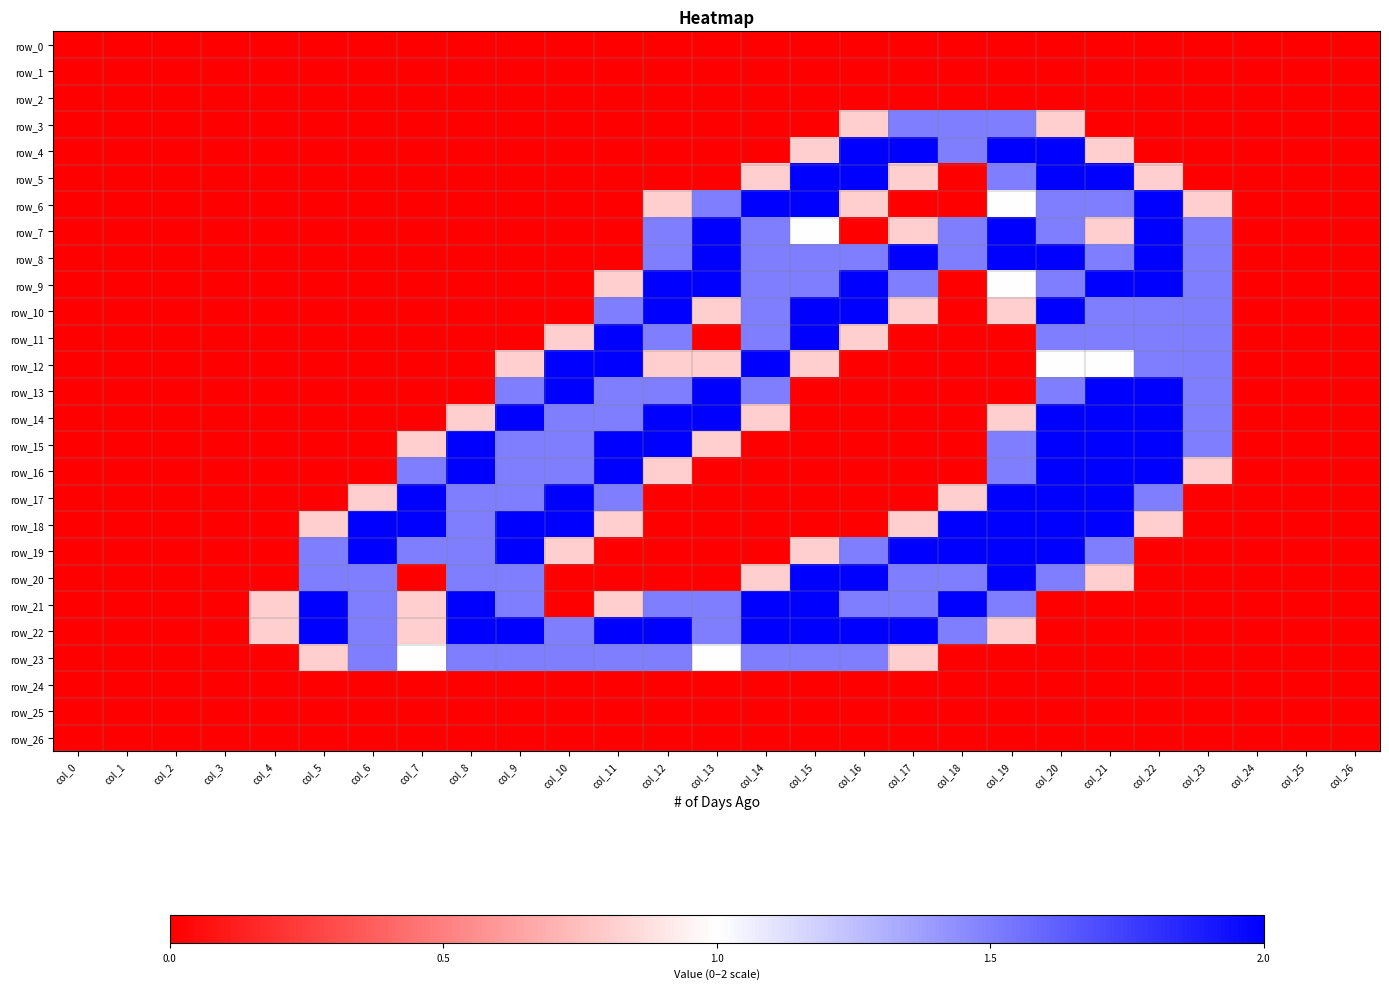

Reading right to left, list all the values displayed in this chart.

row_0: 0.0	0.0	0.0	0.0	0.0	0.0	0.0	0.0	0.0	0.0	0.0	0.0	0.0	0.0	0.0	0.0	0.0	0.0	0.0	0.0	0.0	0.0	0.0	0.0	0.0	0.0	0.0
row_1: 0.0	0.0	0.0	0.0	0.0	0.0	0.0	0.0	0.0	0.0	0.0	0.0	0.0	0.0	0.0	0.0	0.0	0.0	0.0	0.0	0.0	0.0	0.0	0.0	0.0	0.0	0.0
row_2: 0.0	0.0	0.0	0.0	0.0	0.0	0.0	0.0	0.0	0.0	0.0	0.0	0.0	0.0	0.0	0.0	0.0	0.0	0.0	0.0	0.0	0.0	0.0	0.0	0.0	0.0	0.0
row_3: 0.0	0.0	0.0	0.0	0.0	0.0	0.8	1.5	1.5	1.5	0.8	0.0	0.0	0.0	0.0	0.0	0.0	0.0	0.0	0.0	0.0	0.0	0.0	0.0	0.0	0.0	0.0
row_4: 0.0	0.0	0.0	0.0	0.0	0.8	2.0	2.0	1.5	2.0	2.0	0.8	0.0	0.0	0.0	0.0	0.0	0.0	0.0	0.0	0.0	0.0	0.0	0.0	0.0	0.0	0.0
row_5: 0.0	0.0	0.0	0.0	0.8	2.0	2.0	1.5	0.0	0.8	2.0	2.0	0.8	0.0	0.0	0.0	0.0	0.0	0.0	0.0	0.0	0.0	0.0	0.0	0.0	0.0	0.0
row_6: 0.0	0.0	0.0	0.8	2.0	1.5	1.5	1.0	0.0	0.0	0.8	2.0	2.0	1.5	0.8	0.0	0.0	0.0	0.0	0.0	0.0	0.0	0.0	0.0	0.0	0.0	0.0
row_7: 0.0	0.0	0.0	1.5	2.0	0.8	1.5	2.0	1.5	0.8	0.0	1.0	1.5	2.0	1.5	0.0	0.0	0.0	0.0	0.0	0.0	0.0	0.0	0.0	0.0	0.0	0.0
row_8: 0.0	0.0	0.0	1.5	2.0	1.5	2.0	2.0	1.5	2.0	1.5	1.5	1.5	2.0	1.5	0.0	0.0	0.0	0.0	0.0	0.0	0.0	0.0	0.0	0.0	0.0	0.0
row_9: 0.0	0.0	0.0	1.5	2.0	2.0	1.5	1.0	0.0	1.5	2.0	1.5	1.5	2.0	2.0	0.8	0.0	0.0	0.0	0.0	0.0	0.0	0.0	0.0	0.0	0.0	0.0
row_10: 0.0	0.0	0.0	1.5	1.5	1.5	2.0	0.8	0.0	0.8	2.0	2.0	1.5	0.8	2.0	1.5	0.0	0.0	0.0	0.0	0.0	0.0	0.0	0.0	0.0	0.0	0.0
row_11: 0.0	0.0	0.0	1.5	1.5	1.5	1.5	0.0	0.0	0.0	0.8	2.0	1.5	0.0	1.5	2.0	0.8	0.0	0.0	0.0	0.0	0.0	0.0	0.0	0.0	0.0	0.0
row_12: 0.0	0.0	0.0	1.5	1.5	1.0	1.0	0.0	0.0	0.0	0.0	0.8	2.0	0.8	0.8	2.0	2.0	0.8	0.0	0.0	0.0	0.0	0.0	0.0	0.0	0.0	0.0
row_13: 0.0	0.0	0.0	1.5	2.0	2.0	1.5	0.0	0.0	0.0	0.0	0.0	1.5	2.0	1.5	1.5	2.0	1.5	0.0	0.0	0.0	0.0	0.0	0.0	0.0	0.0	0.0
row_14: 0.0	0.0	0.0	1.5	2.0	2.0	2.0	0.8	0.0	0.0	0.0	0.0	0.8	2.0	2.0	1.5	1.5	2.0	0.8	0.0	0.0	0.0	0.0	0.0	0.0	0.0	0.0
row_15: 0.0	0.0	0.0	1.5	2.0	2.0	2.0	1.5	0.0	0.0	0.0	0.0	0.0	0.8	2.0	2.0	1.5	1.5	2.0	0.8	0.0	0.0	0.0	0.0	0.0	0.0	0.0
row_16: 0.0	0.0	0.0	0.8	2.0	2.0	2.0	1.5	0.0	0.0	0.0	0.0	0.0	0.0	0.8	2.0	1.5	1.5	2.0	1.5	0.0	0.0	0.0	0.0	0.0	0.0	0.0
row_17: 0.0	0.0	0.0	0.0	1.5	2.0	2.0	2.0	0.8	0.0	0.0	0.0	0.0	0.0	0.0	1.5	2.0	1.5	1.5	2.0	0.8	0.0	0.0	0.0	0.0	0.0	0.0
row_18: 0.0	0.0	0.0	0.0	0.8	2.0	2.0	2.0	2.0	0.8	0.0	0.0	0.0	0.0	0.0	0.8	2.0	2.0	1.5	2.0	2.0	0.8	0.0	0.0	0.0	0.0	0.0
row_19: 0.0	0.0	0.0	0.0	0.0	1.5	2.0	2.0	2.0	2.0	1.5	0.8	0.0	0.0	0.0	0.0	0.8	2.0	1.5	1.5	2.0	1.5	0.0	0.0	0.0	0.0	0.0
row_20: 0.0	0.0	0.0	0.0	0.0	0.8	1.5	2.0	1.5	1.5	2.0	2.0	0.8	0.0	0.0	0.0	0.0	1.5	1.5	0.0	1.5	1.5	0.0	0.0	0.0	0.0	0.0
row_21: 0.0	0.0	0.0	0.0	0.0	0.0	0.0	1.5	2.0	1.5	1.5	2.0	2.0	1.5	1.5	0.8	0.0	1.5	2.0	0.8	1.5	2.0	0.8	0.0	0.0	0.0	0.0
row_22: 0.0	0.0	0.0	0.0	0.0	0.0	0.0	0.8	1.5	2.0	2.0	2.0	2.0	1.5	2.0	2.0	1.5	2.0	2.0	0.8	1.5	2.0	0.8	0.0	0.0	0.0	0.0
row_23: 0.0	0.0	0.0	0.0	0.0	0.0	0.0	0.0	0.0	0.8	1.5	1.5	1.5	1.0	1.5	1.5	1.5	1.5	1.5	1.0	1.5	0.8	0.0	0.0	0.0	0.0	0.0
row_24: 0.0	0.0	0.0	0.0	0.0	0.0	0.0	0.0	0.0	0.0	0.0	0.0	0.0	0.0	0.0	0.0	0.0	0.0	0.0	0.0	0.0	0.0	0.0	0.0	0.0	0.0	0.0
row_25: 0.0	0.0	0.0	0.0	0.0	0.0	0.0	0.0	0.0	0.0	0.0	0.0	0.0	0.0	0.0	0.0	0.0	0.0	0.0	0.0	0.0	0.0	0.0	0.0	0.0	0.0	0.0
row_26: 0.0	0.0	0.0	0.0	0.0	0.0	0.0	0.0	0.0	0.0	0.0	0.0	0.0	0.0	0.0	0.0	0.0	0.0	0.0	0.0	0.0	0.0	0.0	0.0	0.0	0.0	0.0